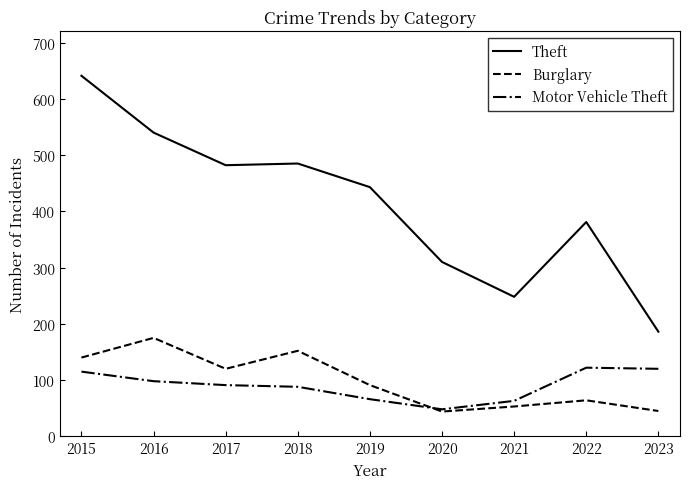

What is the approximate value of Theft at 2015?

641